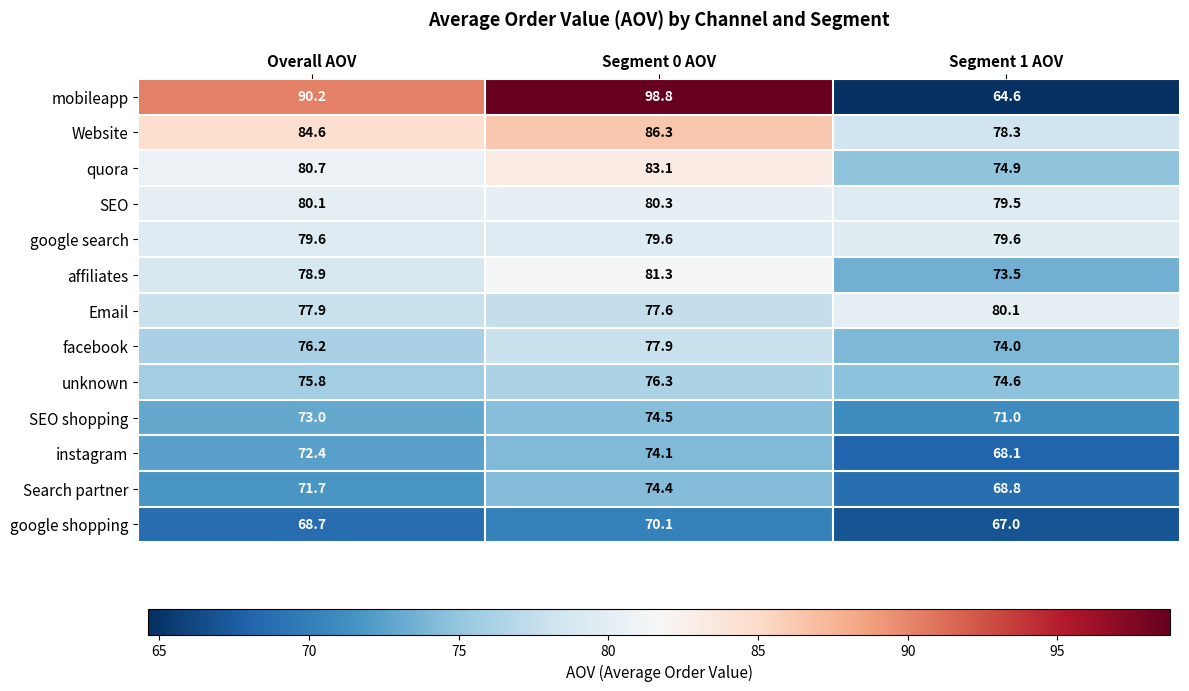

At which category is the sum across all series the highest?

Segment 0 AOV